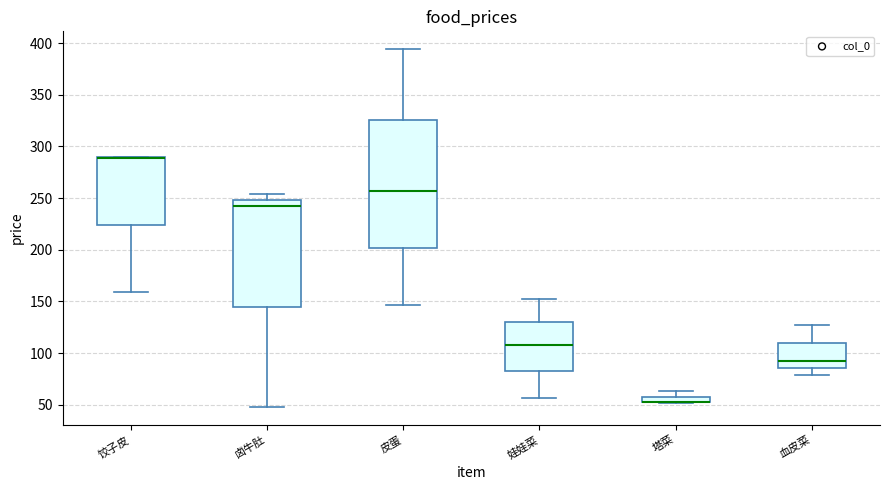

Where is the lower edge of the box for 塔菜 on the y-axis? The values are not printed on the chart, so give them approximately, as read against the axis.

55